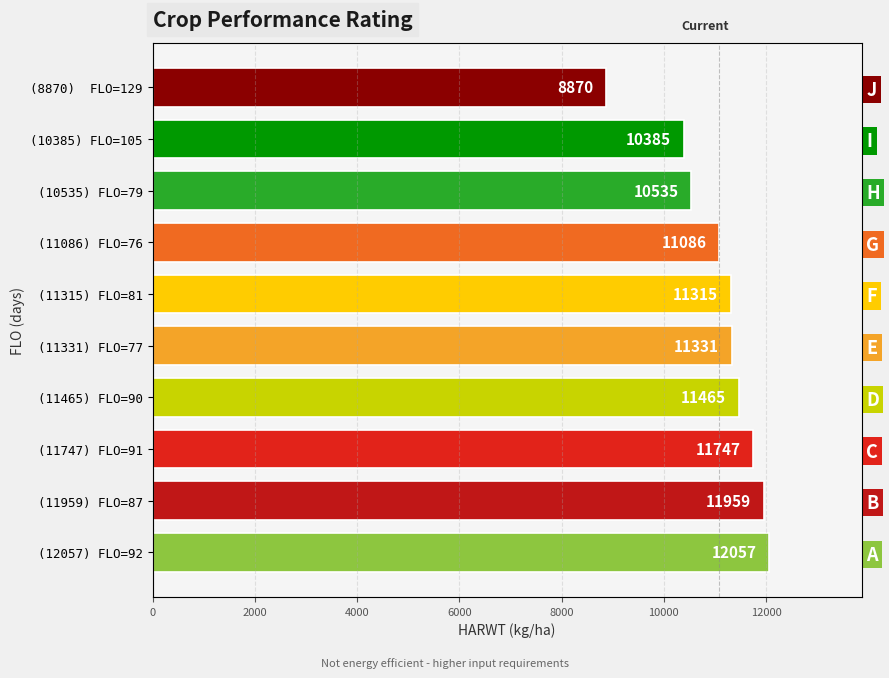

Between (8870) FLO=129 and (11747) FLO=91, which is larger?

(11747) FLO=91